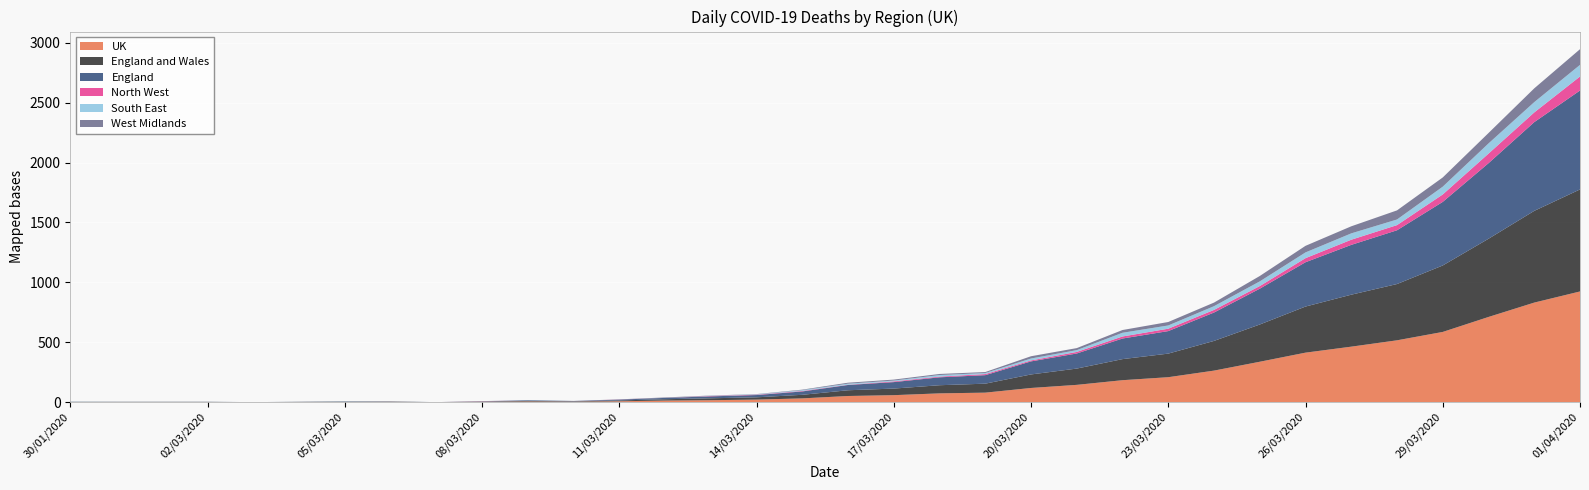

Reading left to right, what are all the values shown in this chart?

UK: 1	1	1	1	0	1	2	2	0	2	5	3	7	13	16	21	31	51	58	73	79	118	144	183	208	263	337	413	463	516	586	711	831	924
England and Wales: 1	1	1	1	0	1	2	2	0	2	5	3	7	11	16	19	30	48	55	68	75	113	136	176	197	248	311	385	434	470	555	653	766	852
England: 1	1	1	1	0	1	2	2	0	2	5	3	7	11	16	19	28	44	54	66	71	109	126	172	188	237	299	370	416	449	531	631	741	826
North West: 0	0	0	0	0	0	0	0	0	1	0	0	1	0	3	3	4	2	6	6	9	8	13	17	20	22	22	34	43	43	62	80	81	117
South East: 1	0	0	0	0	0	2	0	0	0	1	0	0	0	2	3	7	9	7	13	9	16	15	31	27	31	39	48	53	47	65	85	86	97
West Midlands: 0	0	0	0	0	0	0	0	0	1	1	1	1	4	2	2	4	8	8	9	8	19	17	23	29	30	45	55	59	76	77	87	115	131